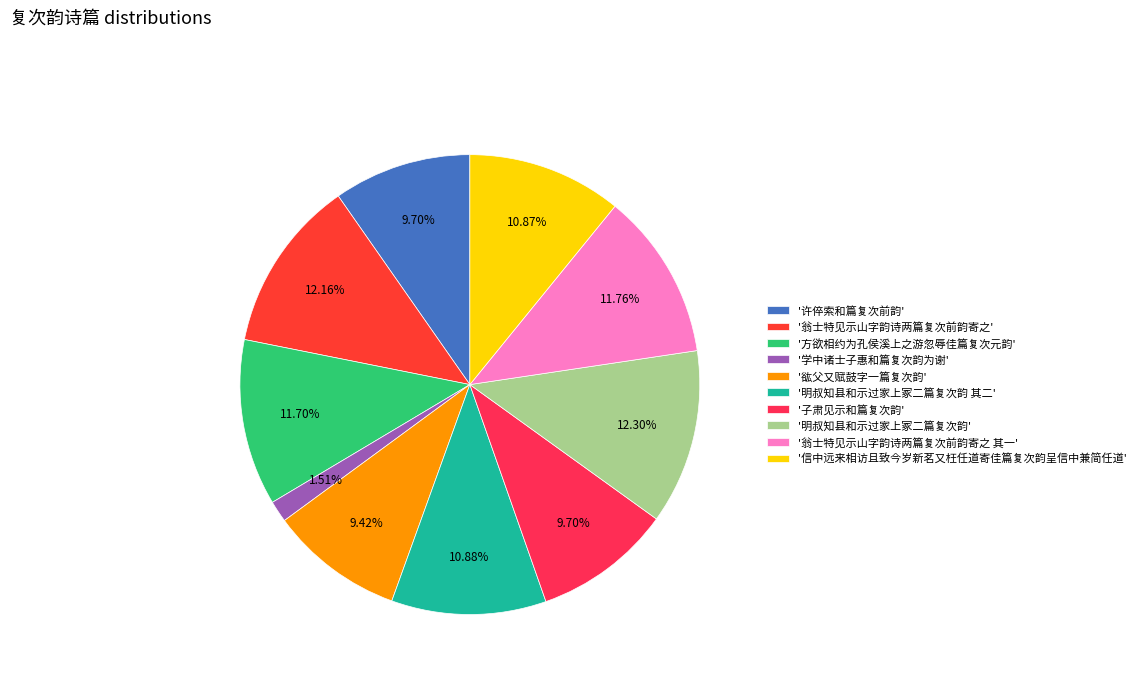

Is there a majority slice in this chart?

No